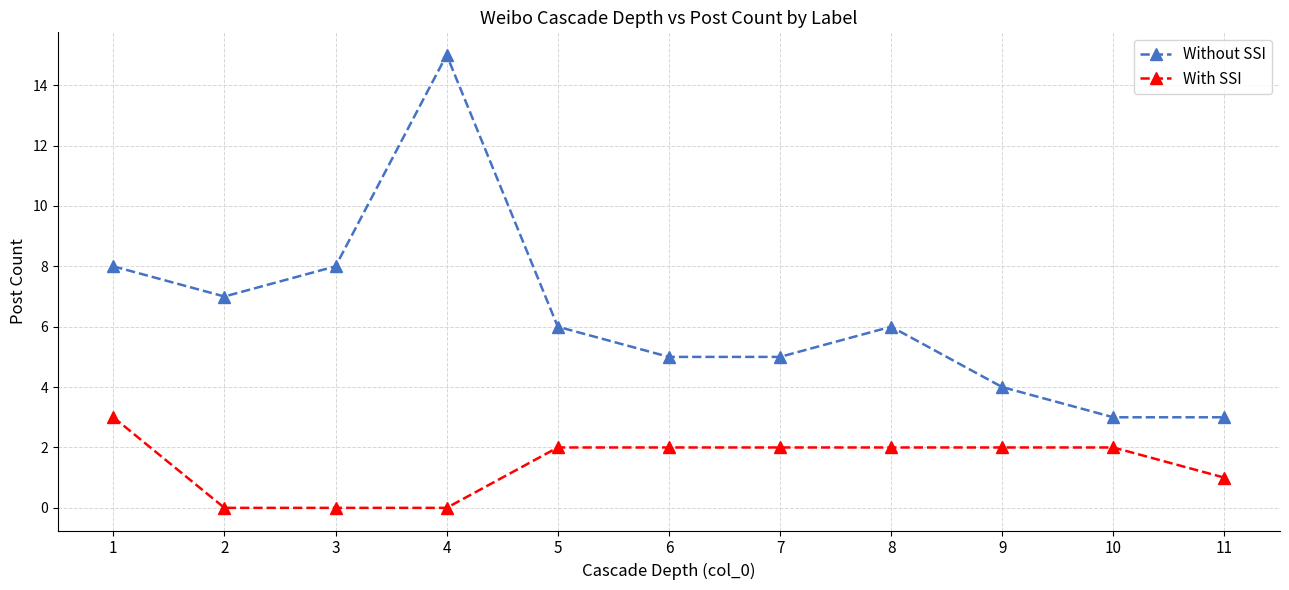

What is the sum of the With SSI values at 1 and 8?

5